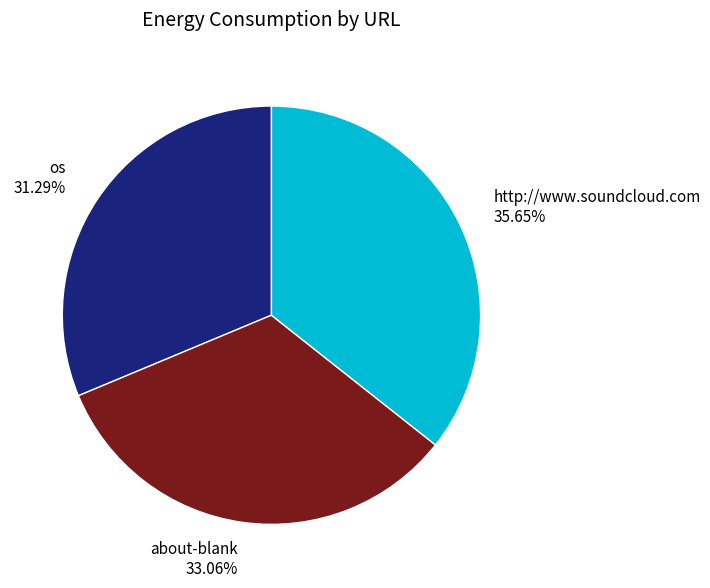

Which slice is the largest?

http://www.soundcloud.com